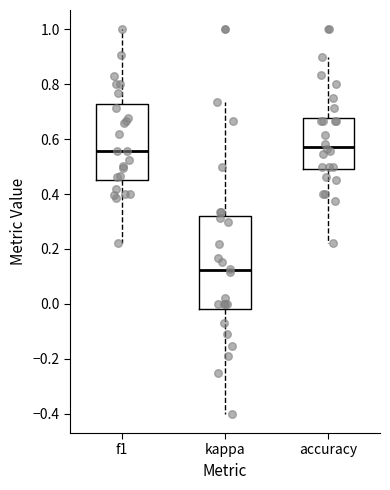

Which box is the tallest, from its lower edge to its upper edge?

kappa